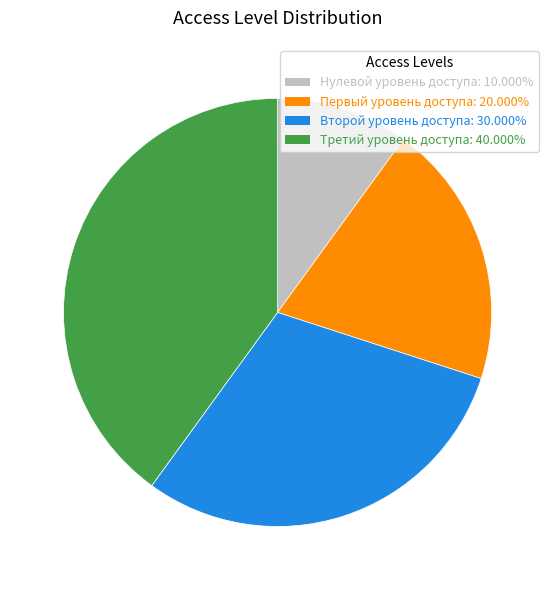

Does any single category account for the majority?

No